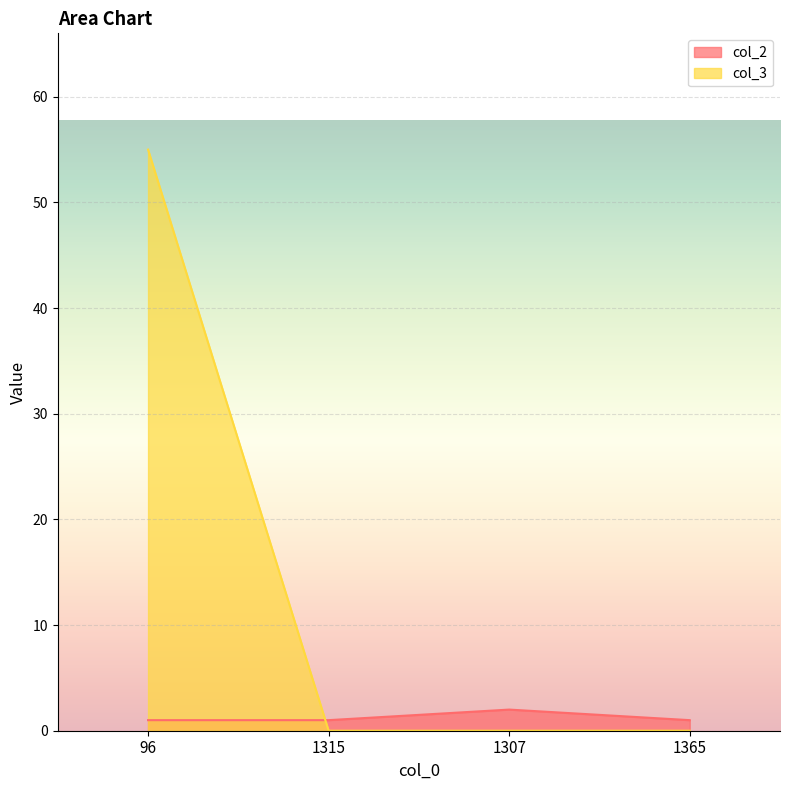

What is the label of the 2nd point from the right?

1307